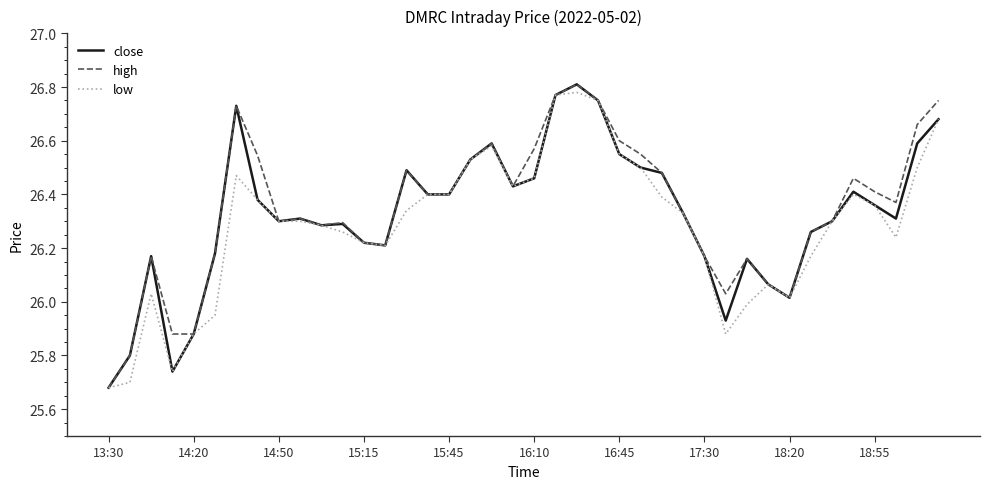

What is the average value of the high series?

26.3